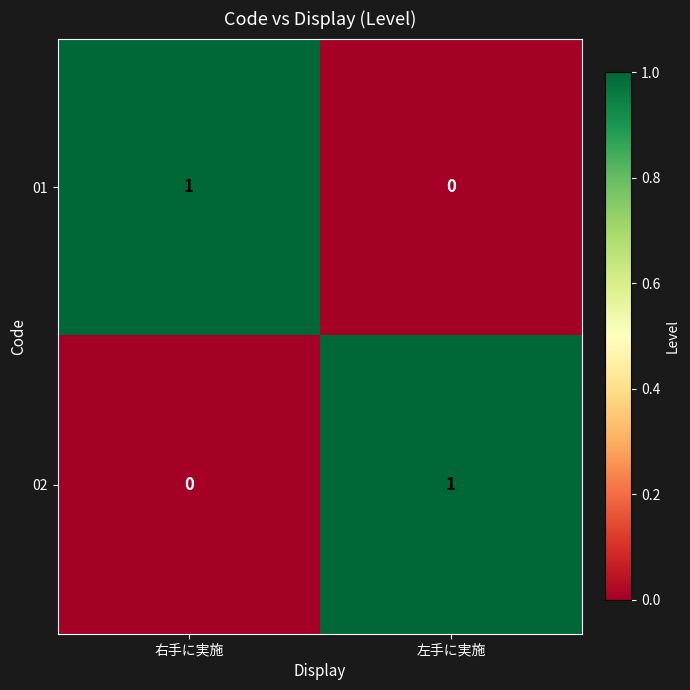

Is the value of 02 at 右手に実施 greater than the value of 01 at 右手に実施?

No